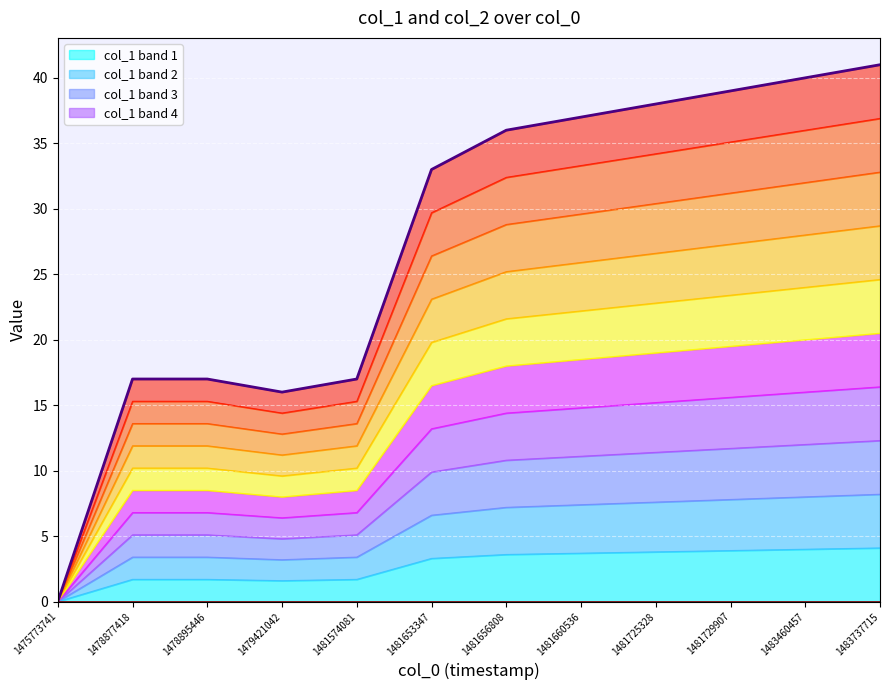

True or false: the data shows 37 at 1481660536.

True